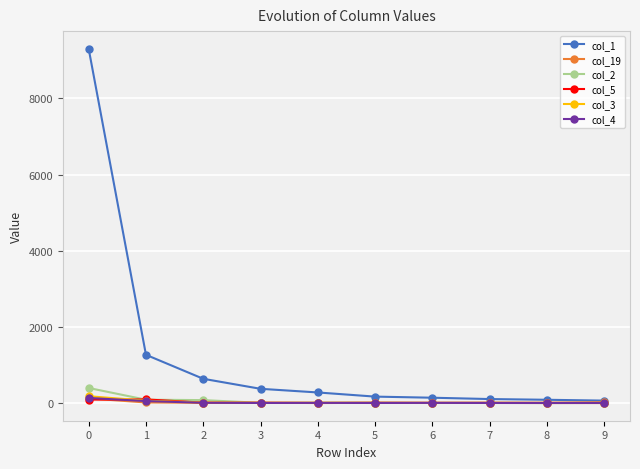

The value of col_2 at 4 is 5. True or false?

True